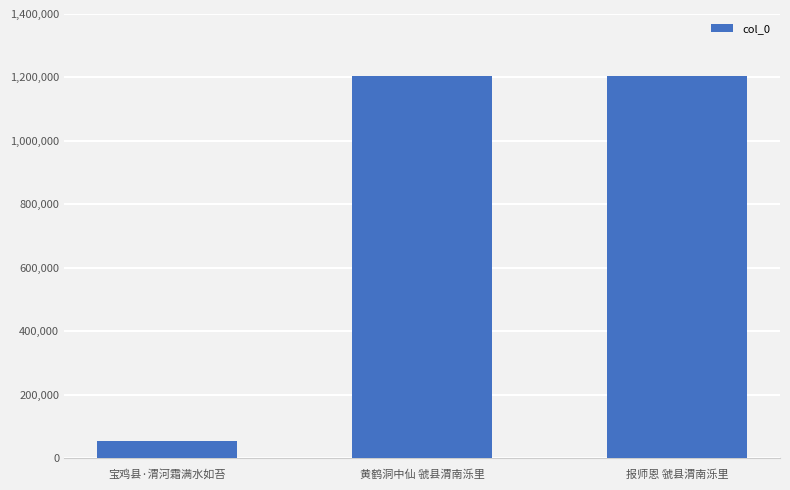

How many bars are there in total?

3